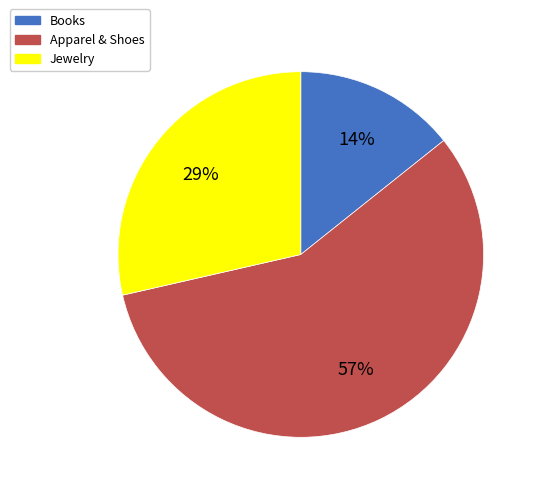

What is the smallest slice in the pie chart?

Books